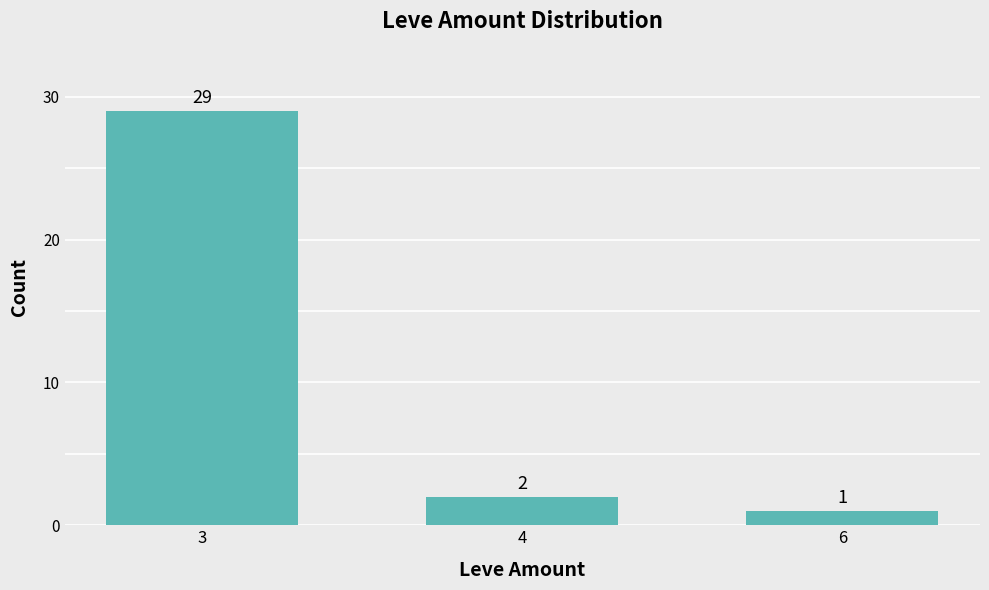

What is the value of the 1st bar from the left?

29